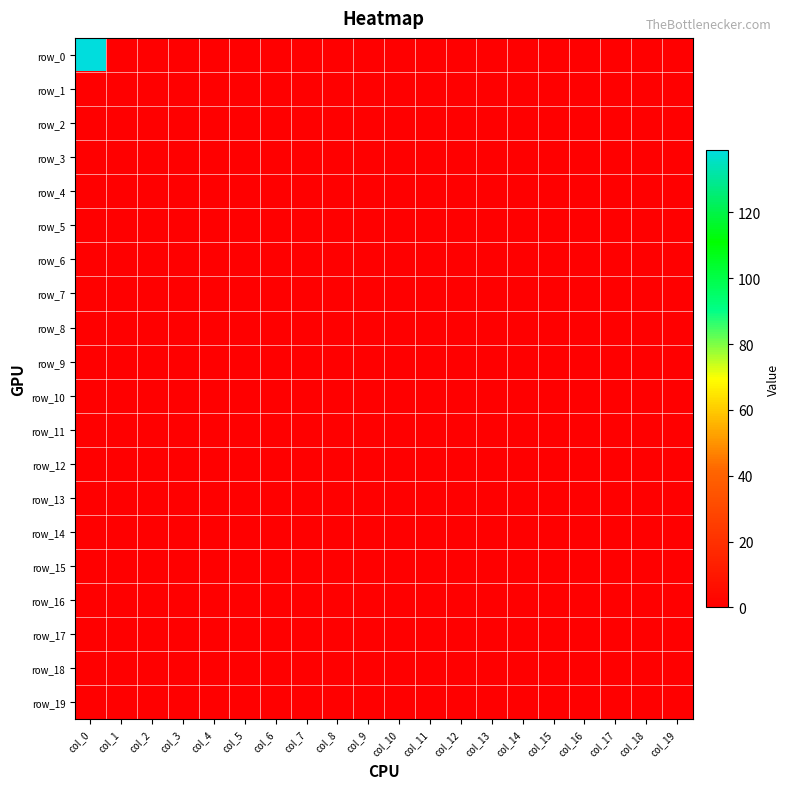

The value of row_2 at col_17 is 0. True or false?

True